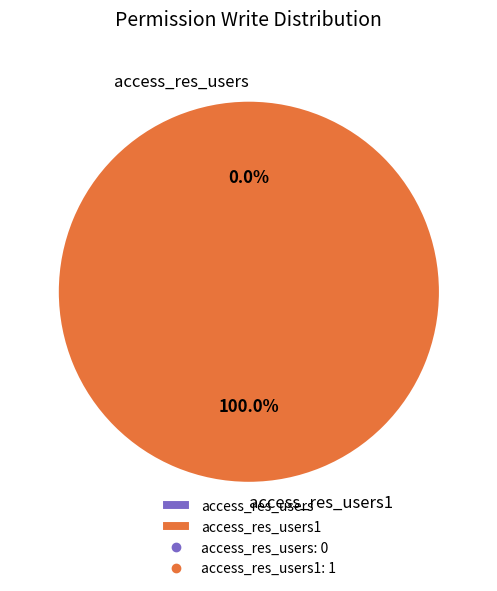

What is the majority slice?

access_res_users1